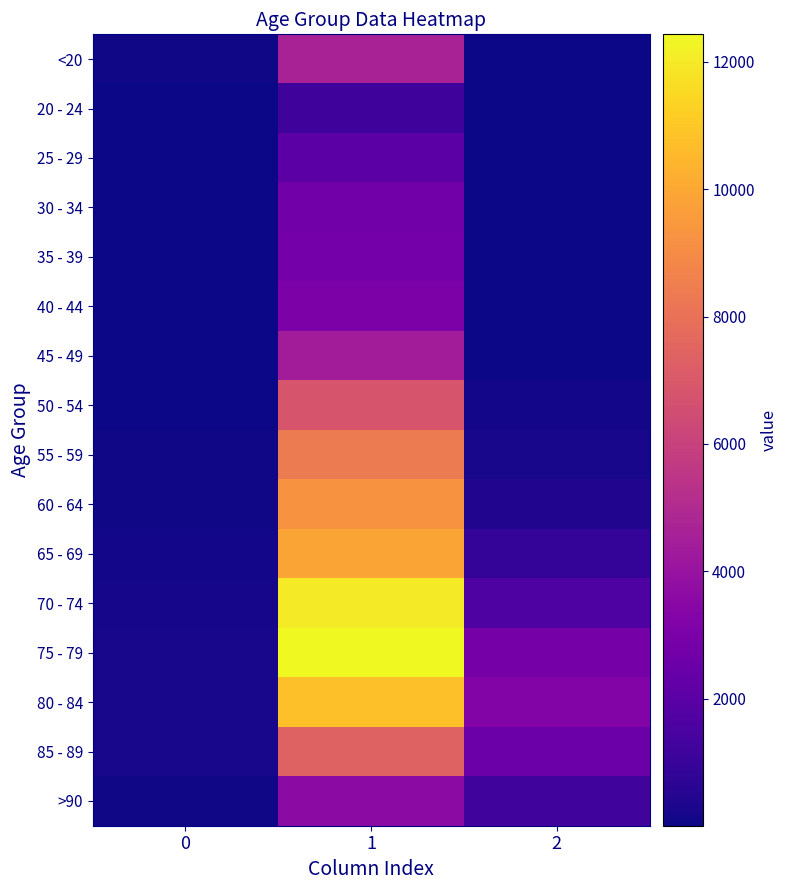

Which has a higher value, 2 or 1?

1